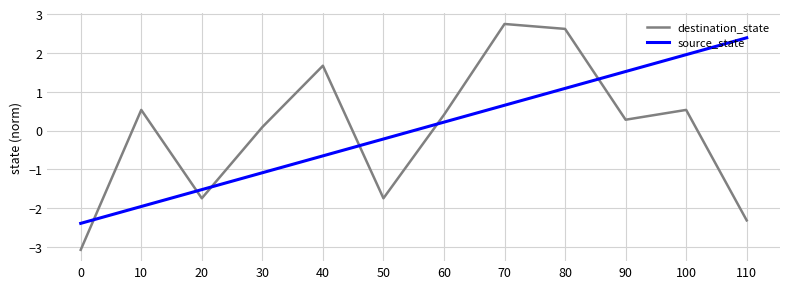

The source_state series shows -0.2 at 30. True or false?

False